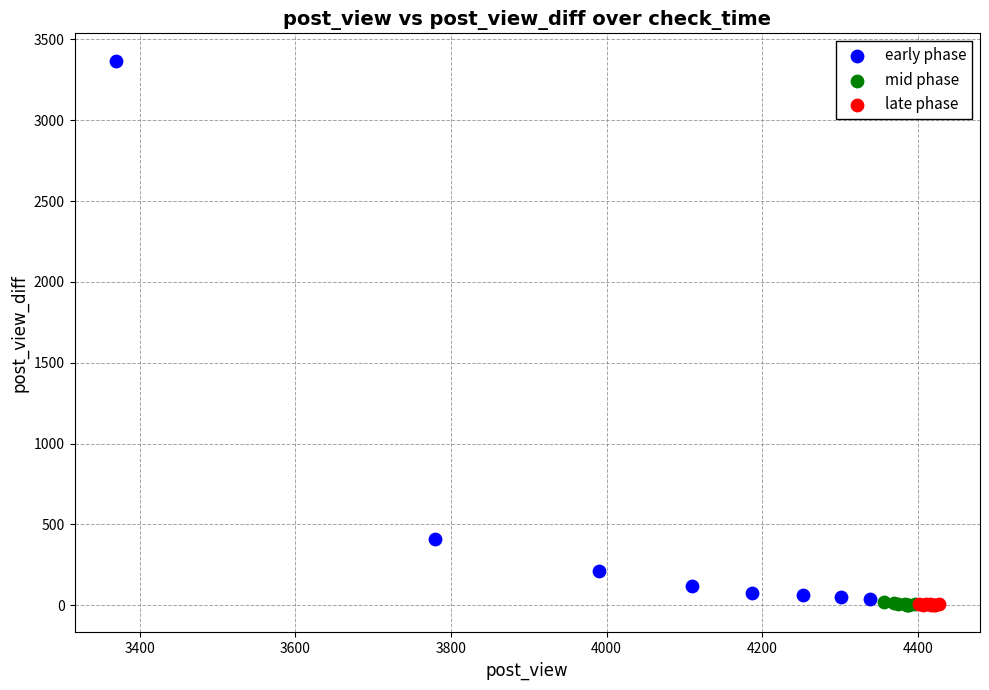

Which series contains the highest Y value?

early phase